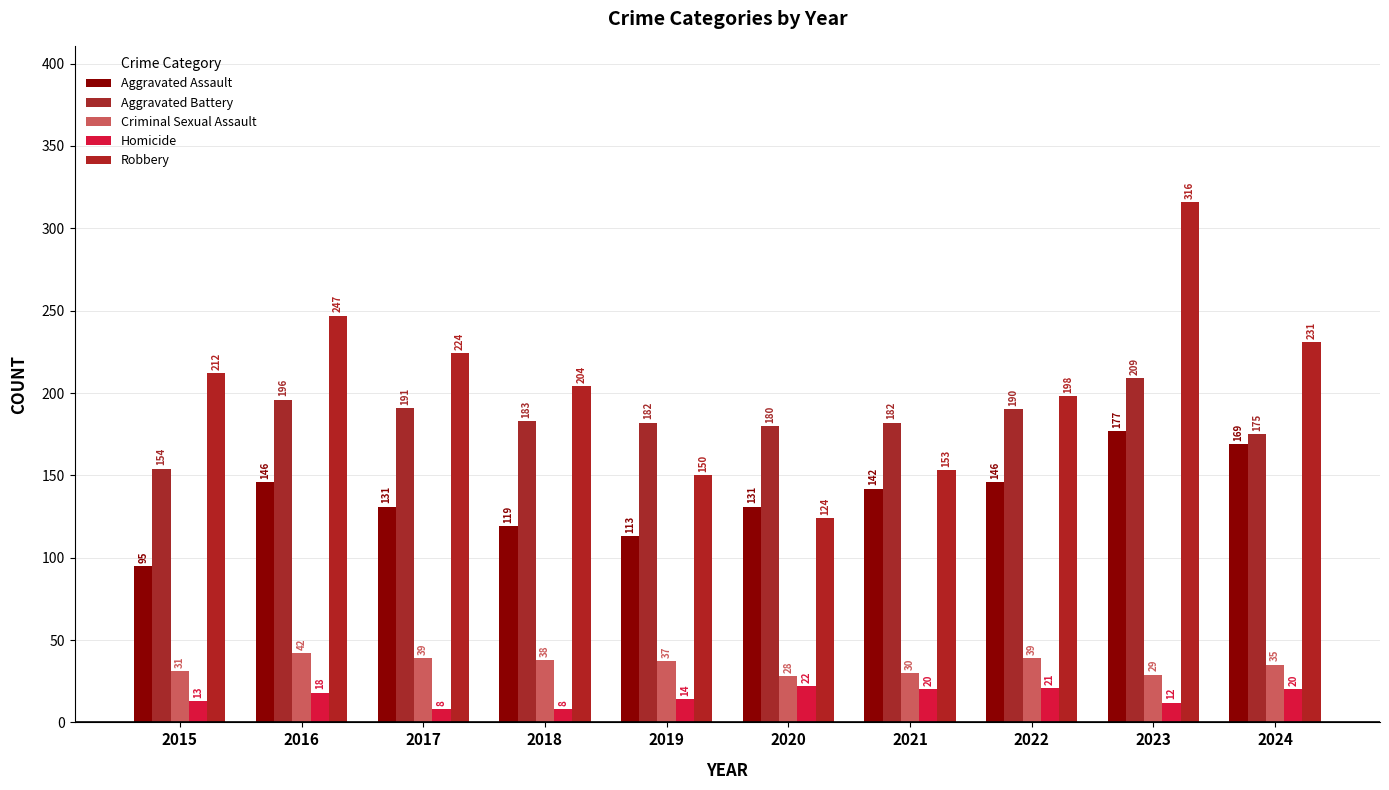

Reading left to right, list all the values displayed in this chart.

Aggravated Assault: 95	146	131	119	113	131	142	146	177	169
Aggravated Battery: 154	196	191	183	182	180	182	190	209	175
Criminal Sexual Assault: 31	42	39	38	37	28	30	39	29	35
Homicide: 13	18	8	8	14	22	20	21	12	20
Robbery: 212	247	224	204	150	124	153	198	316	231